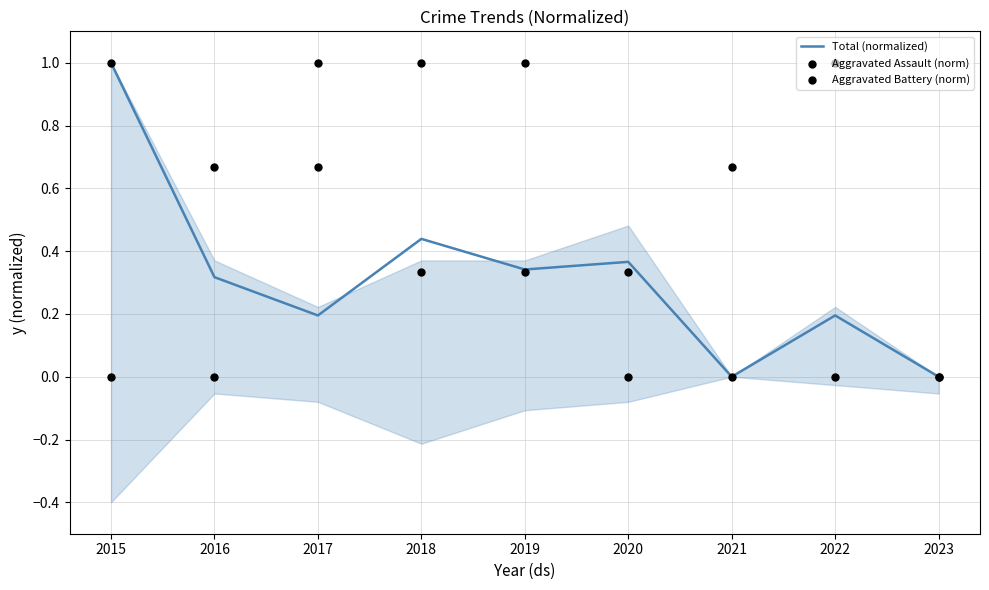

Which series reaches the minimum Y coordinate?

Total (normalized)